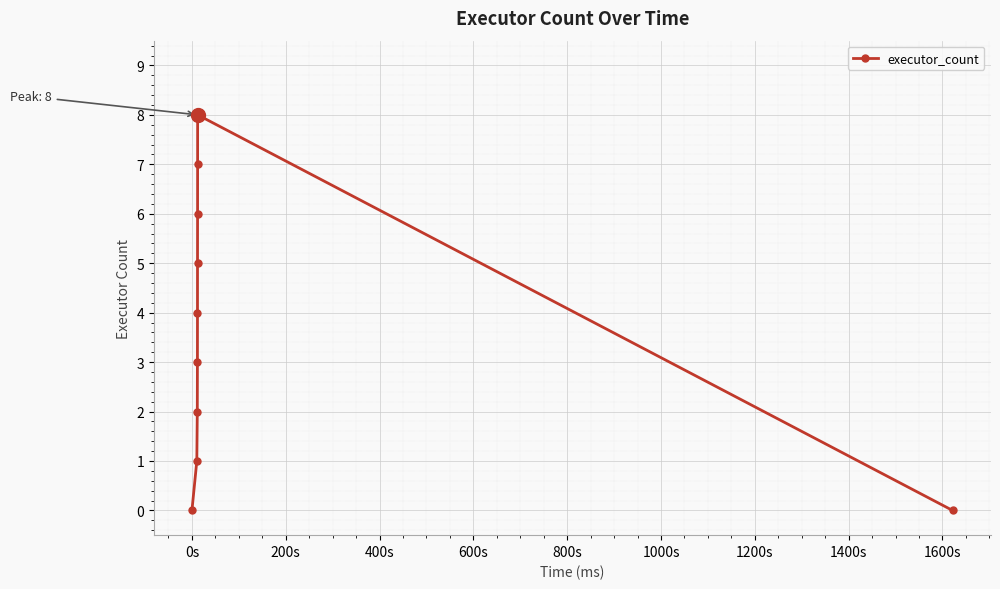

Is this an area chart (filled region under the line)?

No